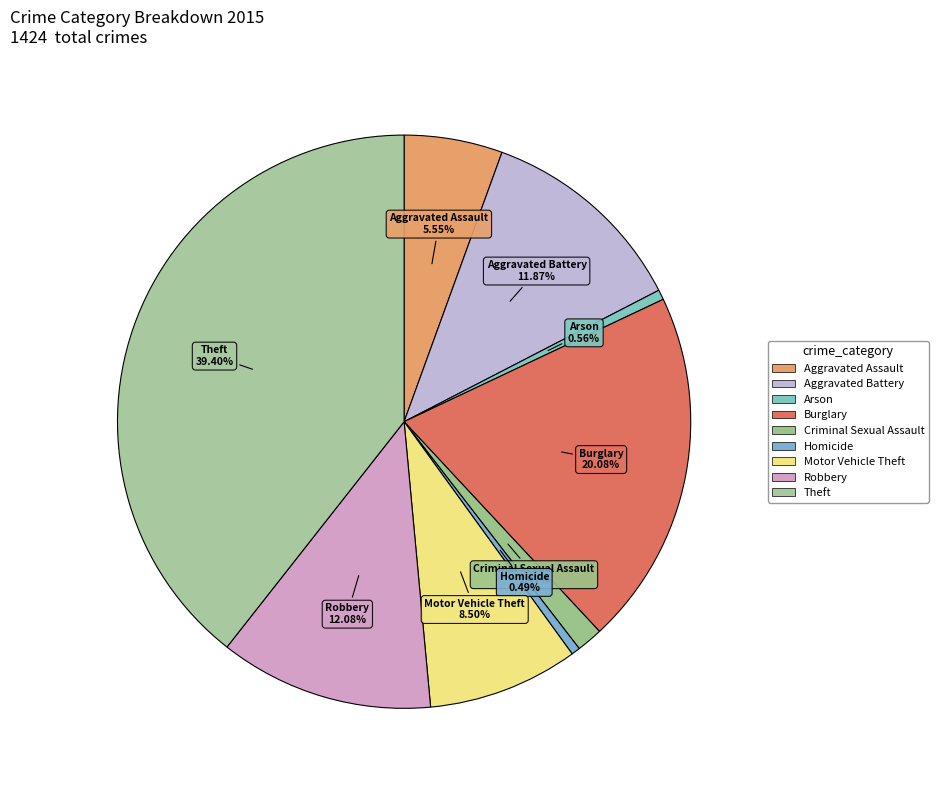

Which has a higher value, Theft or Aggravated Assault?

Theft